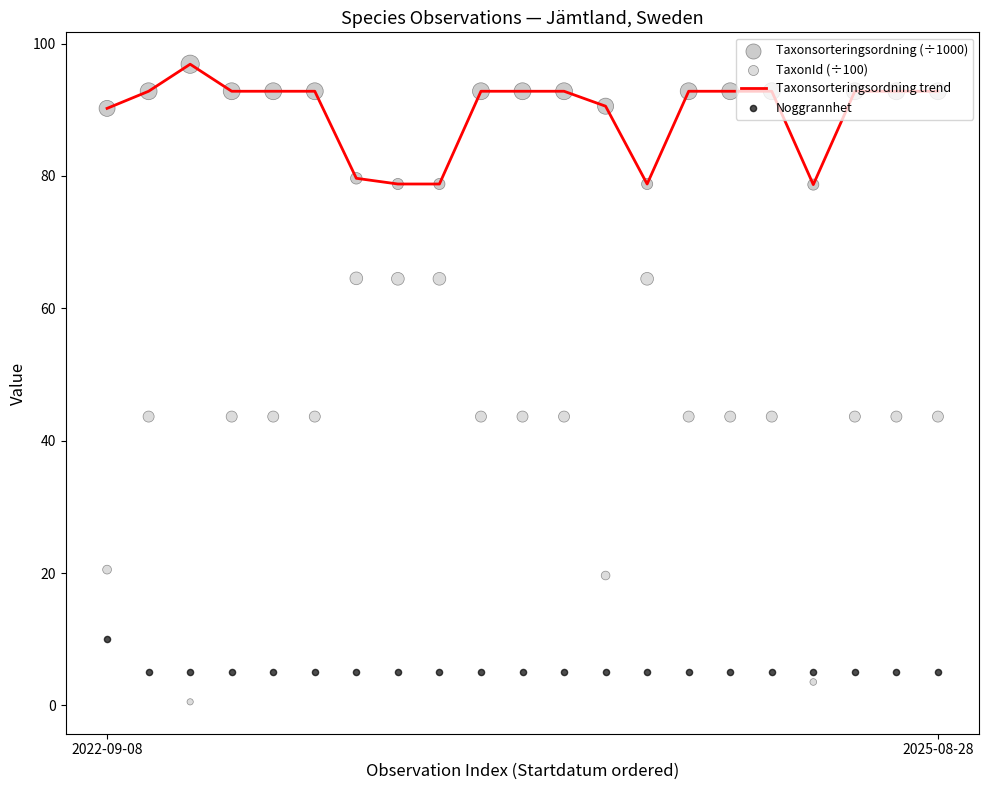

At how many categories does at least one series exceed 38?

21